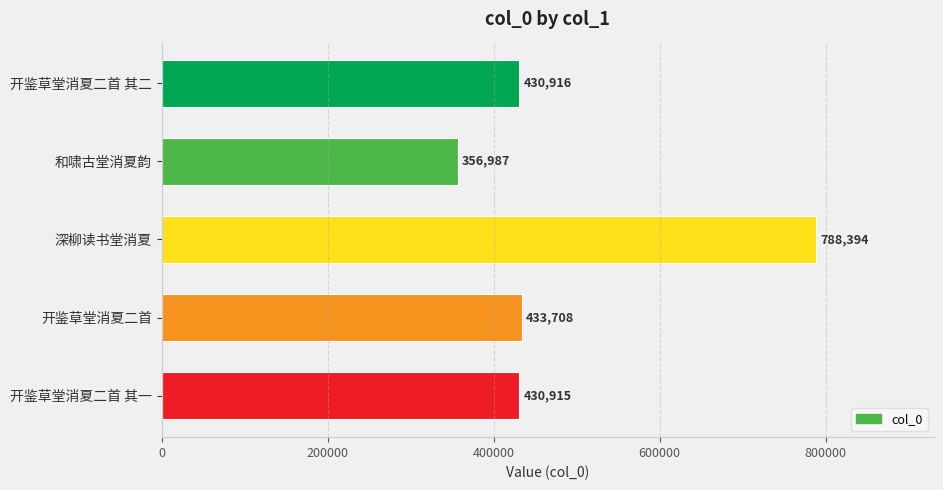

What is the minimum value shown in the chart?

356987